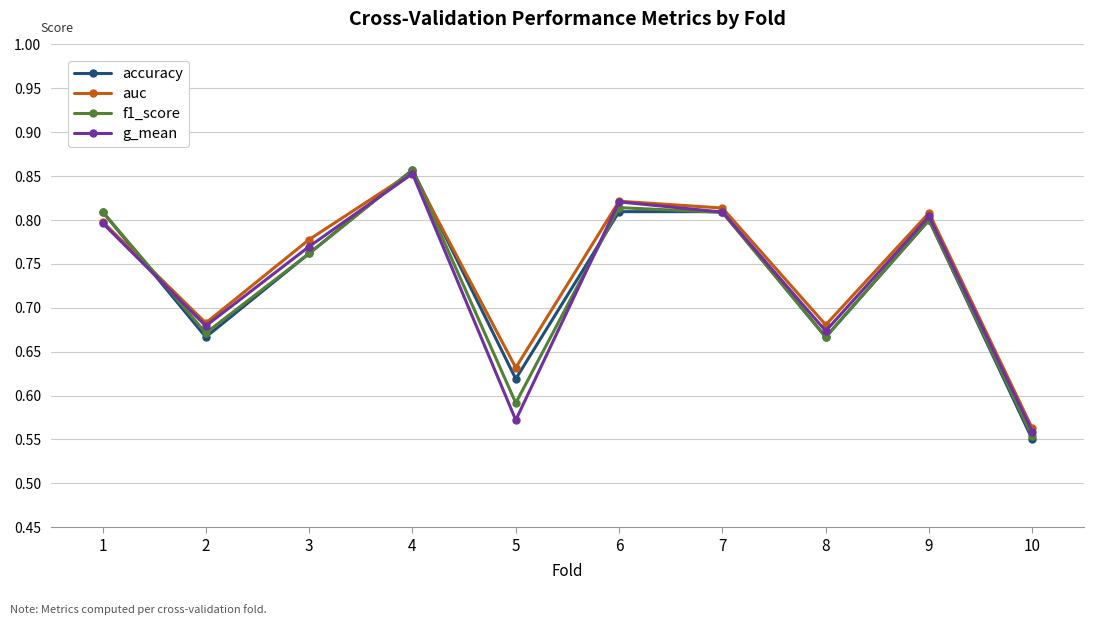

Which series has the largest range (max minus min)?

accuracy